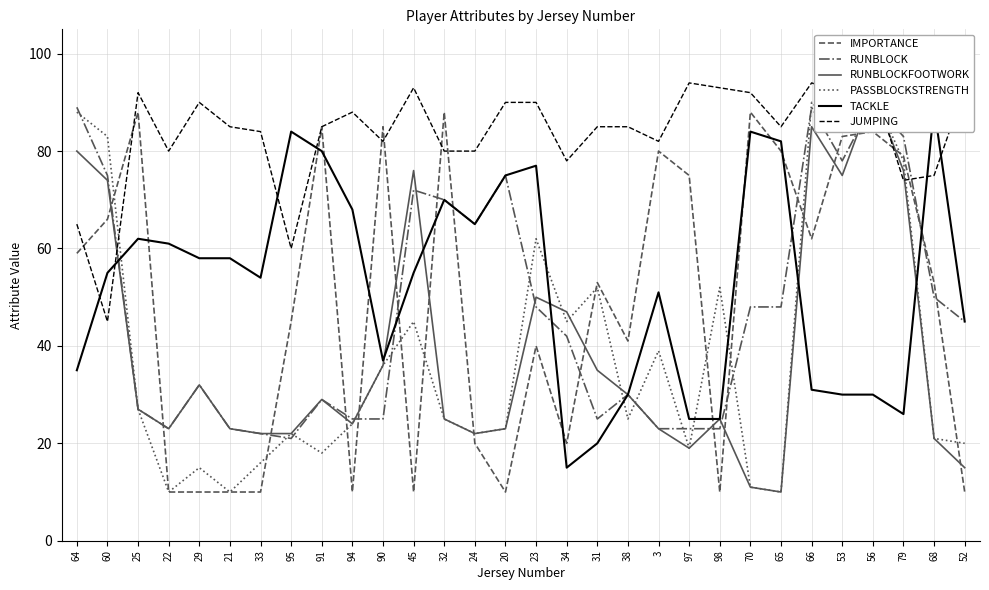

What is the approximate value of RUNBLOCK at 65?

48